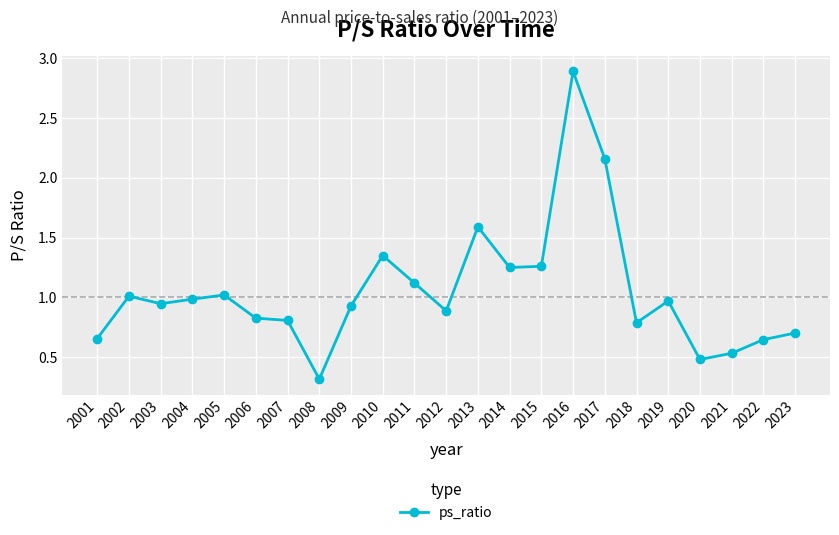

True or false: the data shows 0.5 at 2003.

False